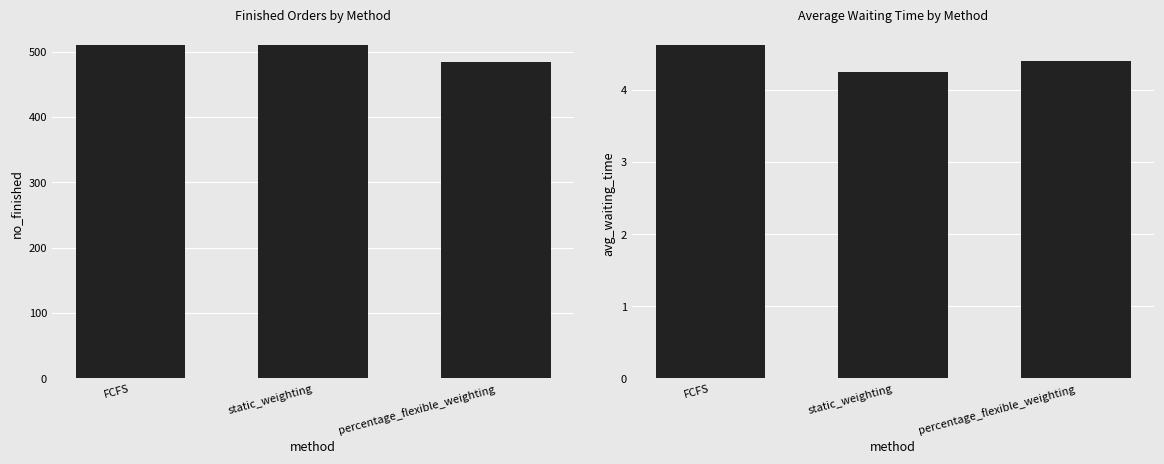

What is the spread (max minus min) of values at FCFS?

506.4